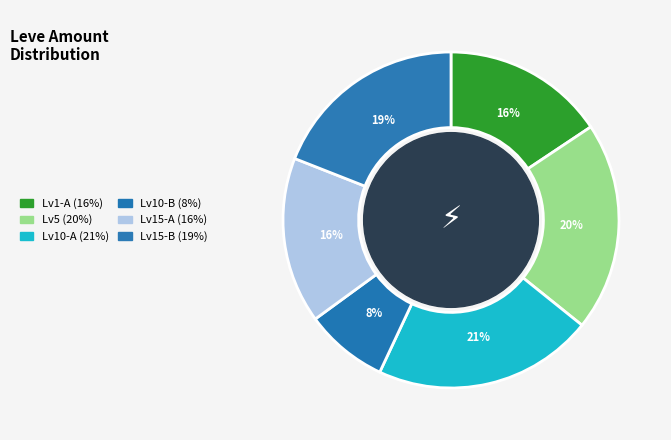

Count the number of slices in the pie.

6